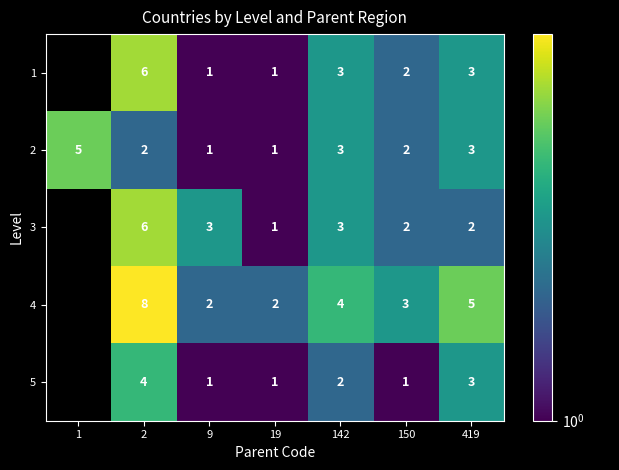

What is the difference between the maximum and minimum values in the 2 series?

4